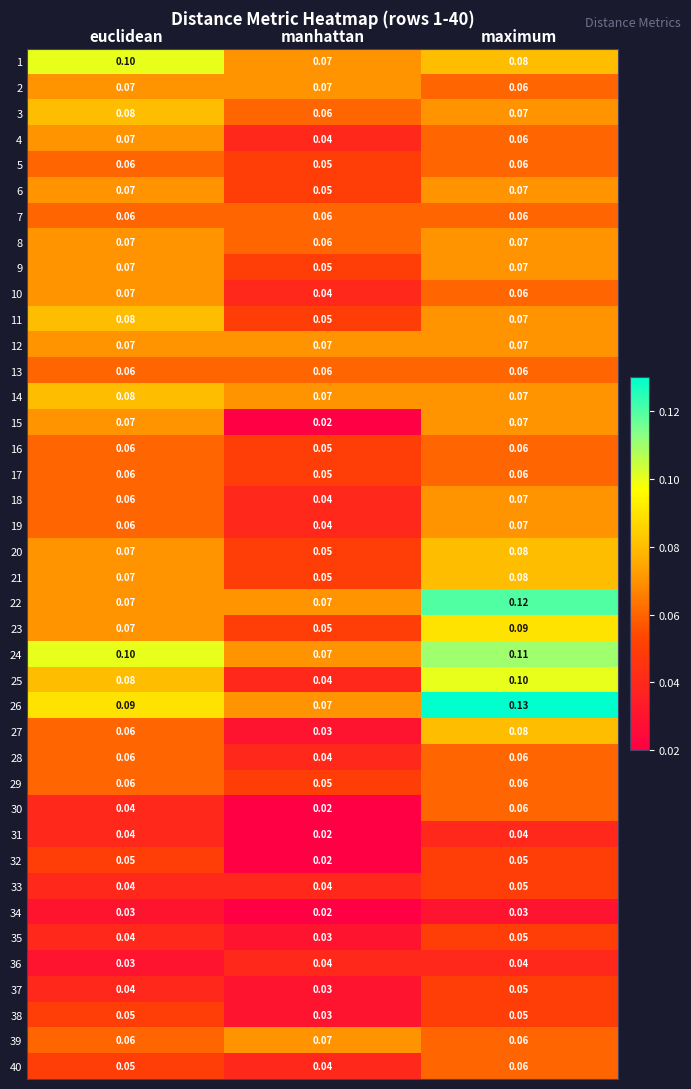

Where is 26 nearest to the value 0?

manhattan